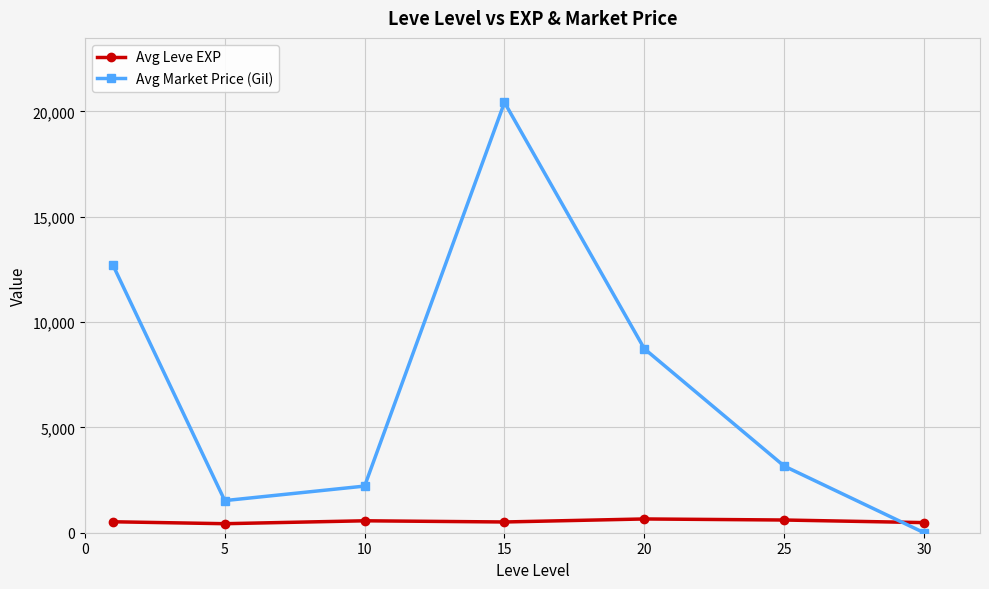

What is the value of the Avg Market Price (Gil) point at the 4th from the left?

20427.2